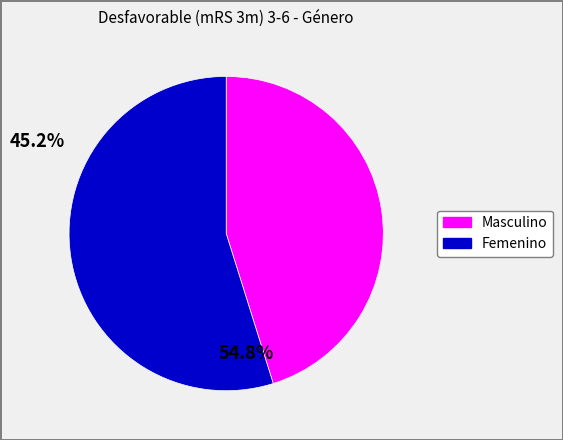

Between Femenino and Masculino, which is larger?

Femenino